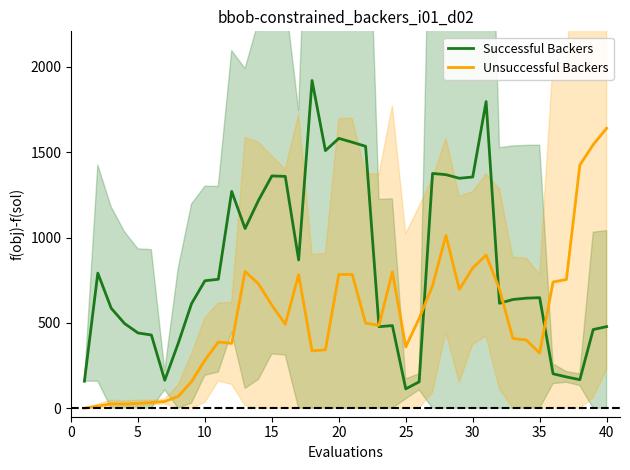

Which series ends up on top after the final intersection of Unsuccessful Backers and Successful Backers?

Unsuccessful Backers